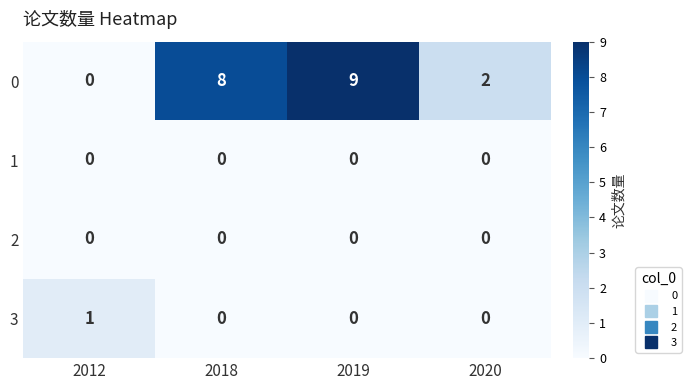

Reading left to right, what are all the values shown in this chart?

0: 2012=0	2018=8	2019=9	2020=2
1: 2012=0	2018=0	2019=0	2020=0
2: 2012=0	2018=0	2019=0	2020=0
3: 2012=1	2018=0	2019=0	2020=0